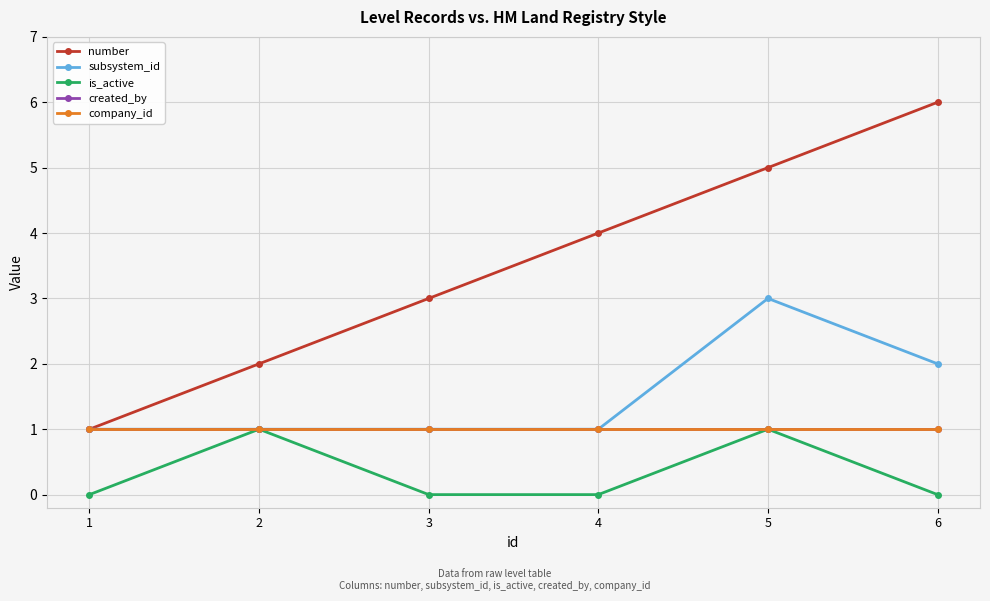

Which series has the largest range (max minus min)?

number